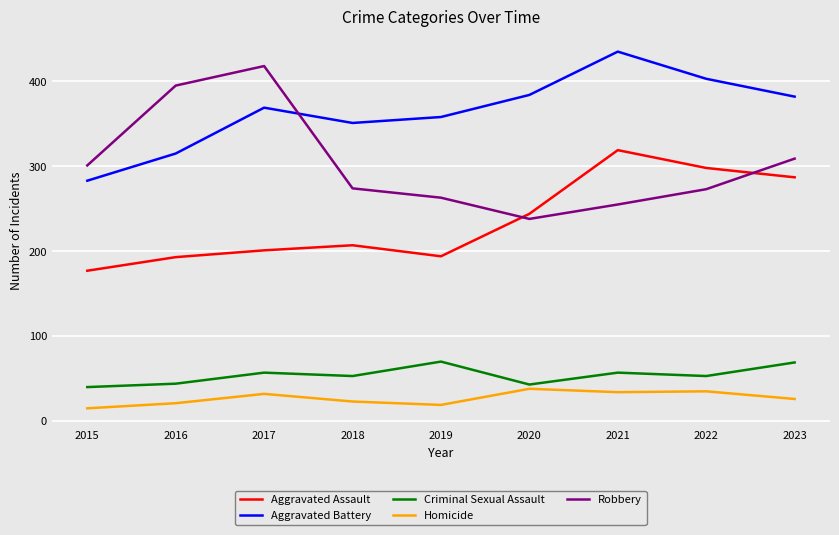

True or false: Homicide and Criminal Sexual Assault intersect in this chart.

False